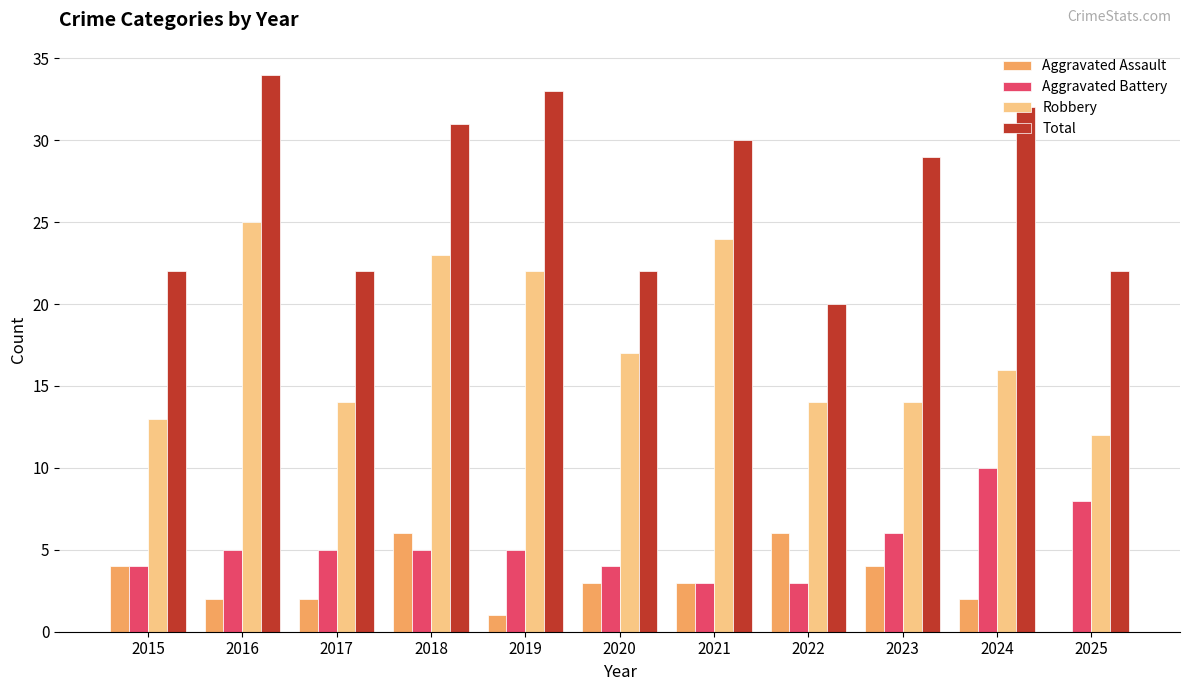

At which label is Total closest to 27?

2023